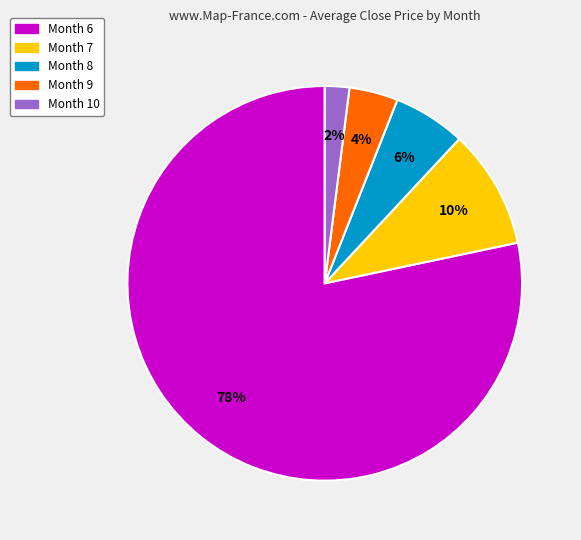

Does any single category account for the majority?

Yes